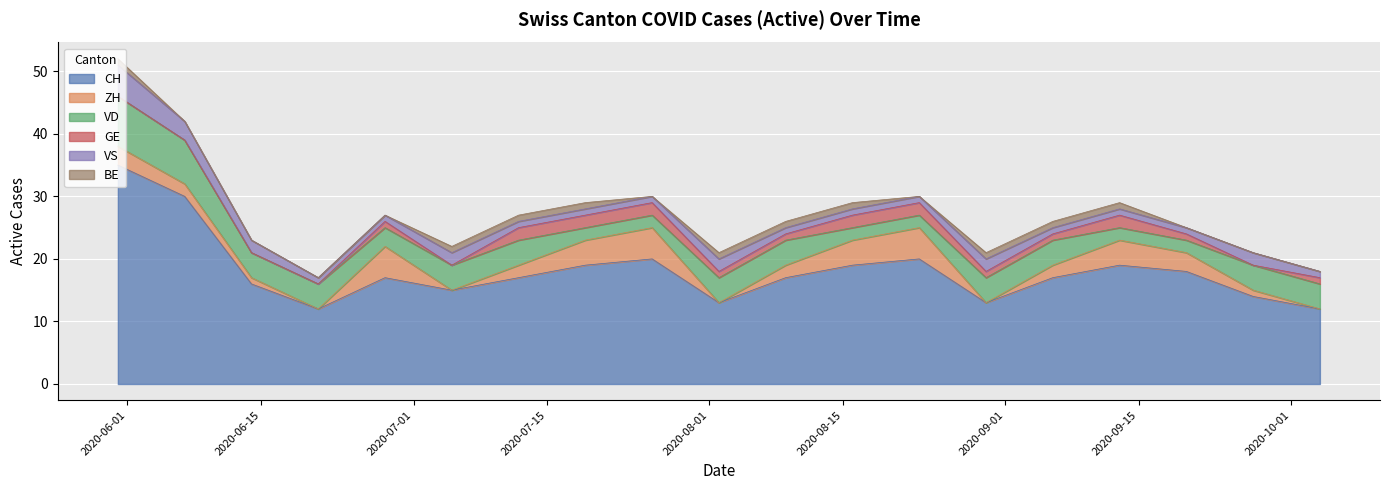

Which series has the widest spread of values?

CH